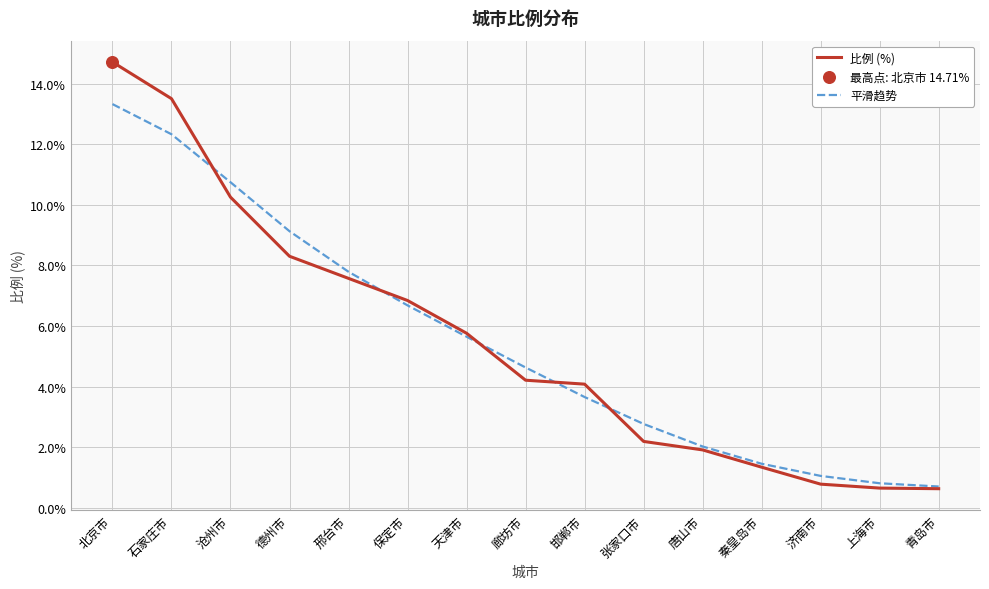

Which series changed the most between 德州市 and 张家口市?

平滑趋势